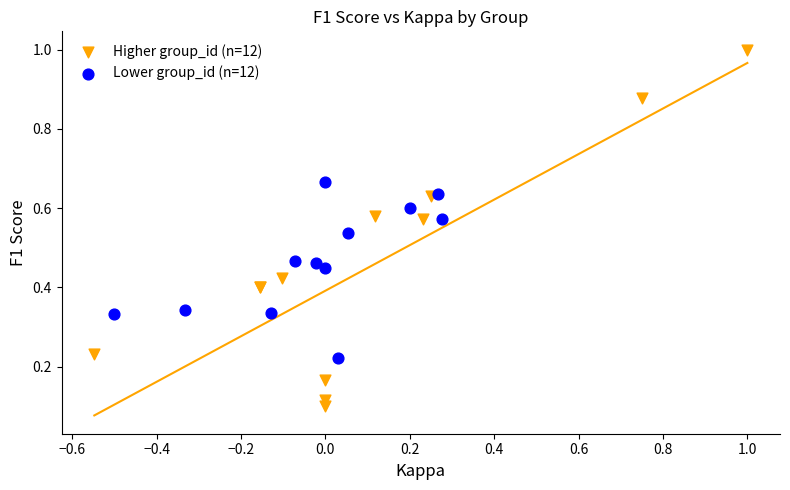

Which series contains the highest Y value?

Higher group_id (n=12)